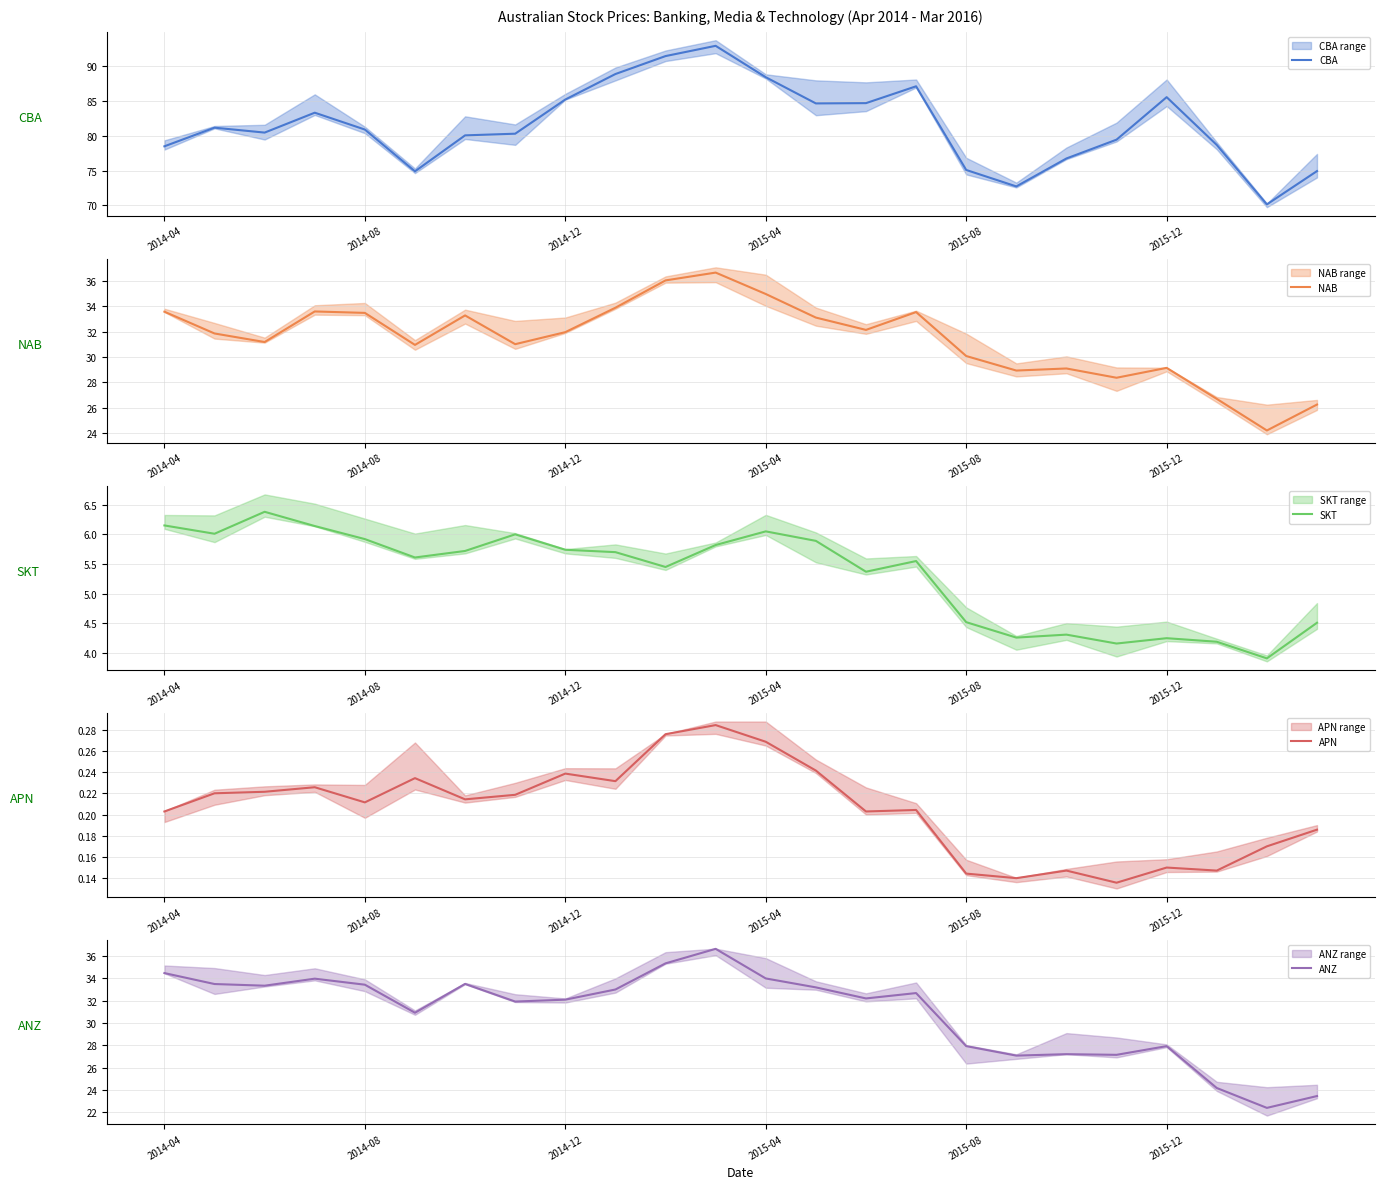

How many distinct data groups are displayed?

5